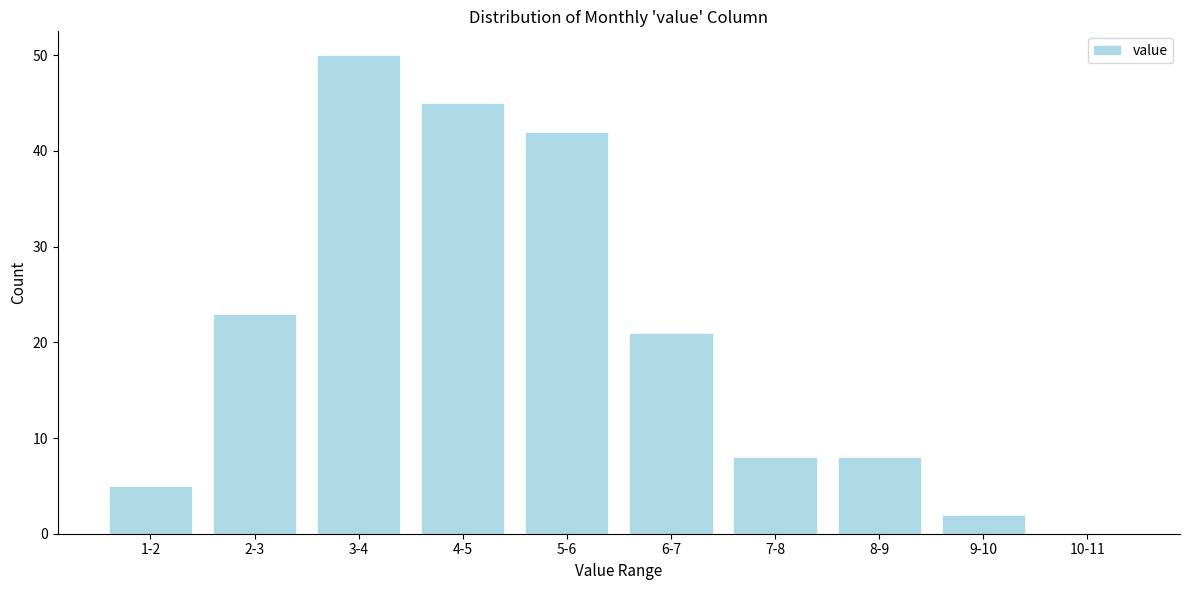

Reading left to right, extract all data points from this chart.

1-2=5	2-3=23	3-4=50	4-5=45	5-6=42	6-7=21	7-8=8	8-9=8	9-10=2	10-11=0